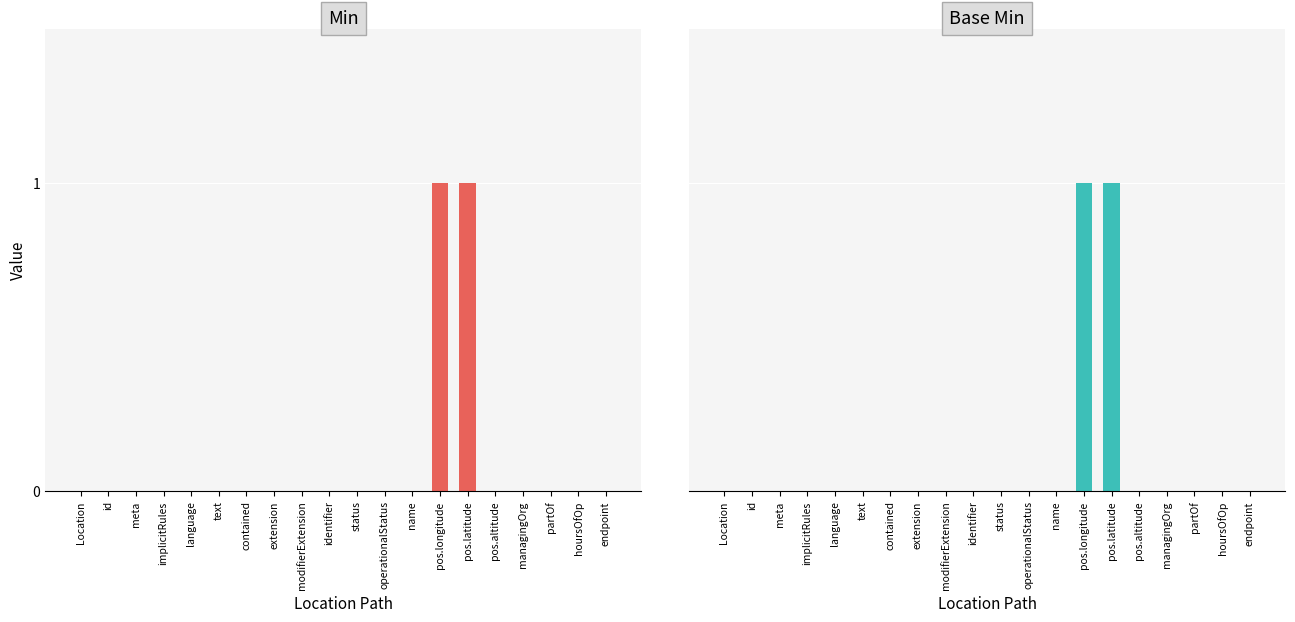

How many Min values are between 0 and 1?

20